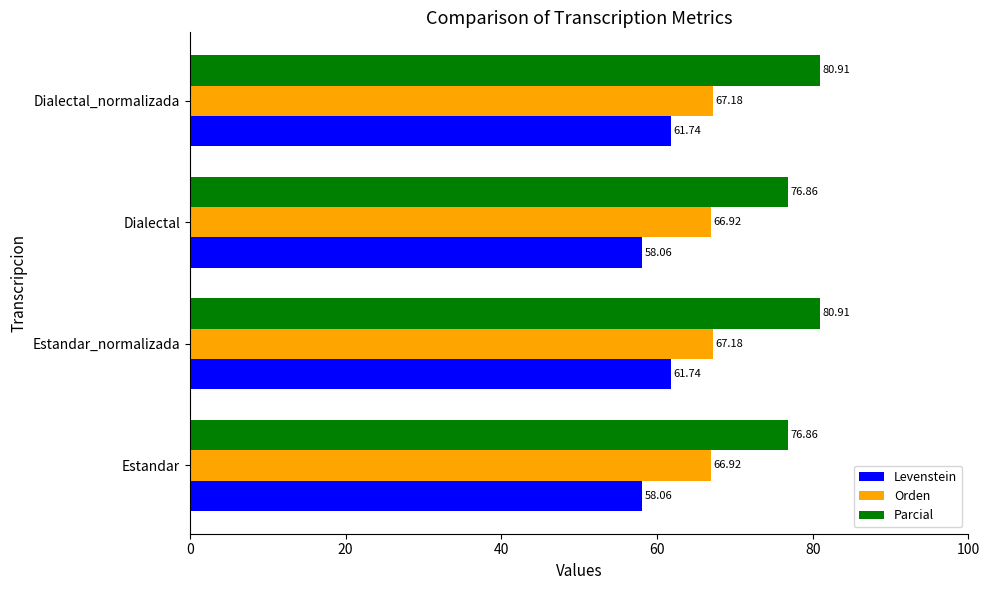

What is the sum of the Levenstein values at Estandar and Dialectal_normalizada?

119.8